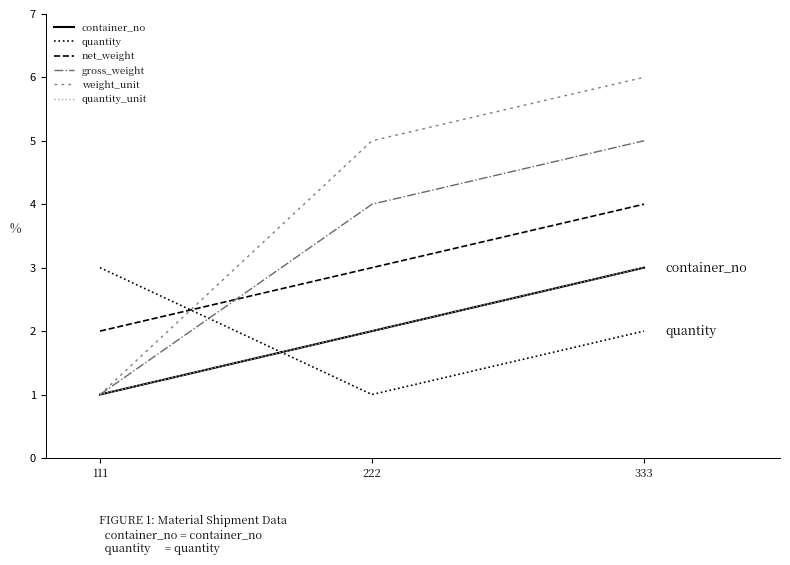

Reading left to right, what are all the values shown in this chart?

container_no: 1	2	3
quantity: 3	1	2
net_weight: 2	3	4
gross_weight: 1	4	5
weight_unit: 1	5	6
quantity_unit: 1	2	3